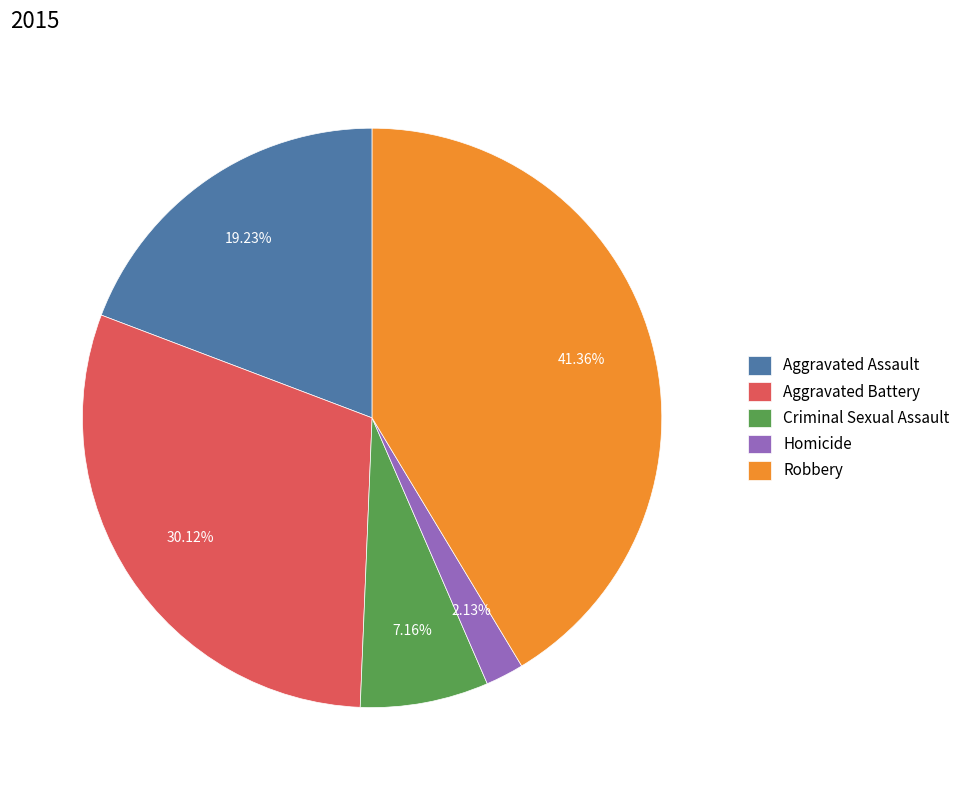

Combined, do Homicide and Criminal Sexual Assault account for over 50%?

No